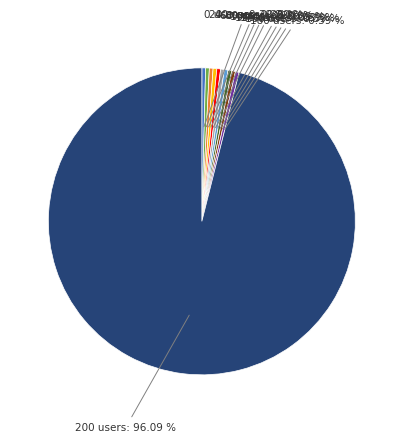

Does any single category account for the majority?

Yes